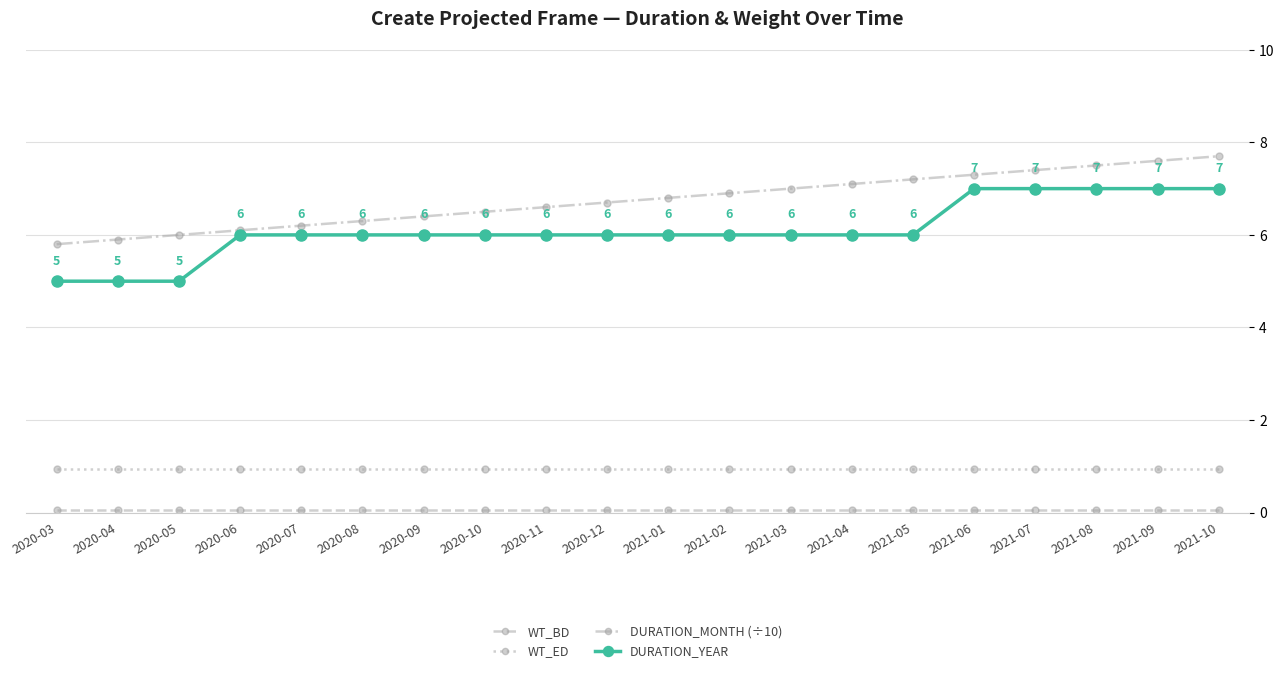

Does the chart have visible grid lines?

Yes